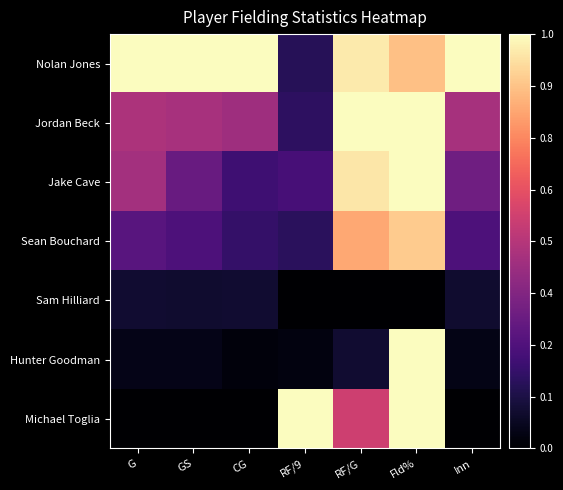

At RF/9, list the series in order from largest to smallest.

Michael Toglia, Jake Cave, Jordan Beck, Sean Bouchard, Nolan Jones, Hunter Goodman, Sam Hilliard